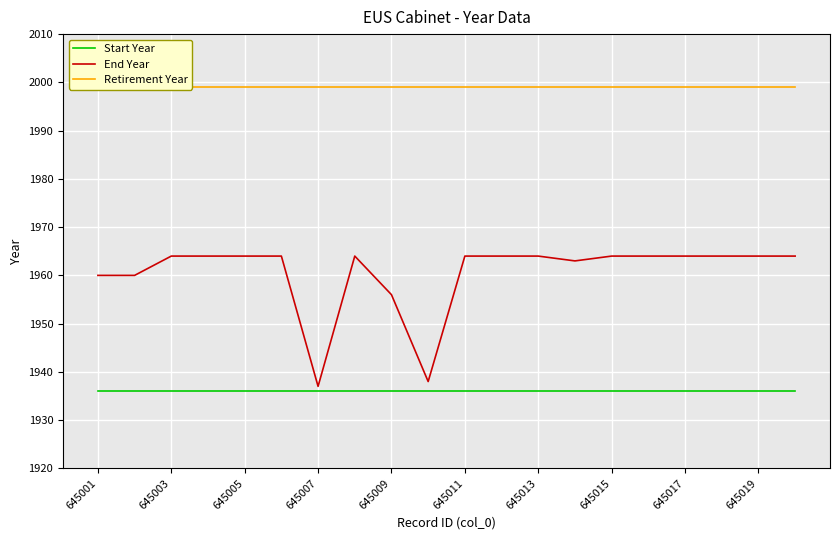

Reading right to left, list all the values displayed in this chart.

Start Year: 1936	1936	1936	1936	1936	1936	1936	1936	1936	1936	1936	1936	1936	1936	1936	1936	1936	1936	1936	1936
End Year: 1964	1964	1964	1964	1964	1964	1963	1964	1964	1964	1938	1956	1964	1937	1964	1964	1964	1964	1960	1960
Retirement Year: 1999	1999	1999	1999	1999	1999	1999	1999	1999	1999	1999	1999	1999	1999	1999	1999	1999	1999	1999	1999